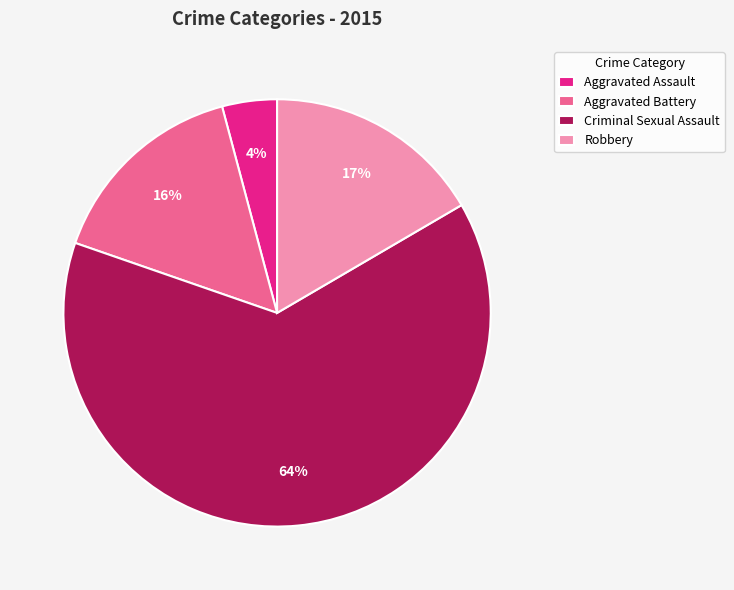

Which has a higher value, Criminal Sexual Assault or Aggravated Assault?

Criminal Sexual Assault